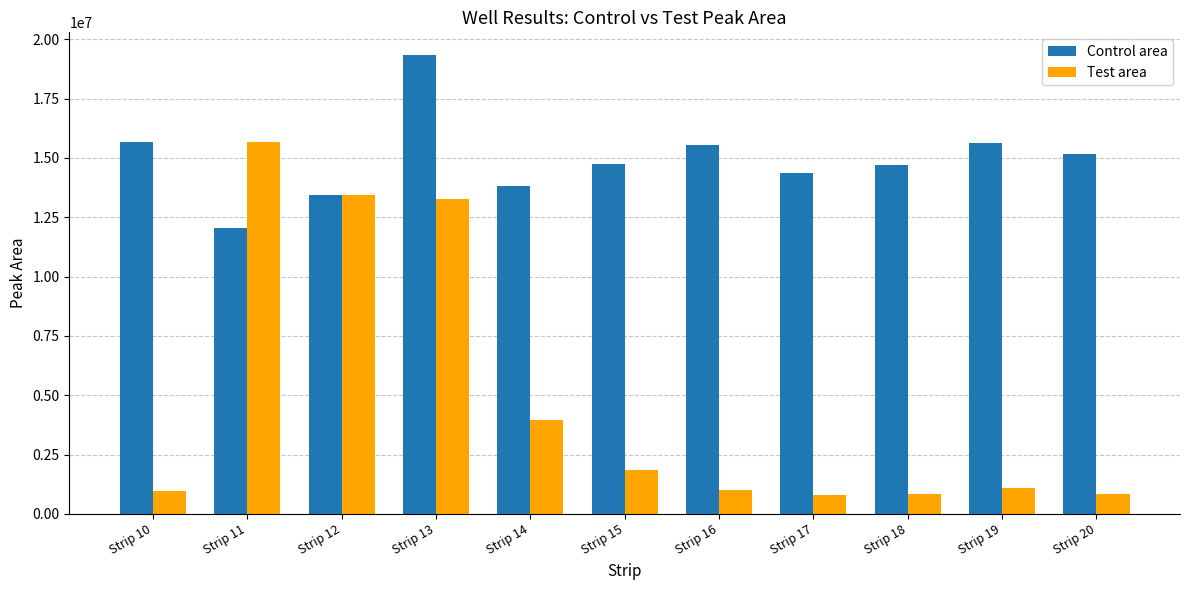

Rank the series by their maximum value, from highest to lowest.

Control area, Test area